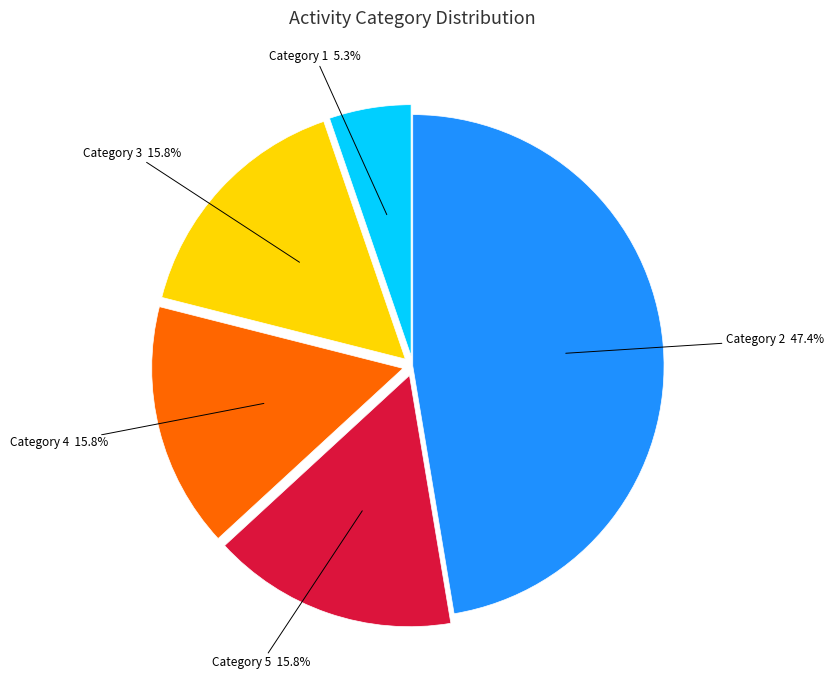

Is there a majority slice in this chart?

No